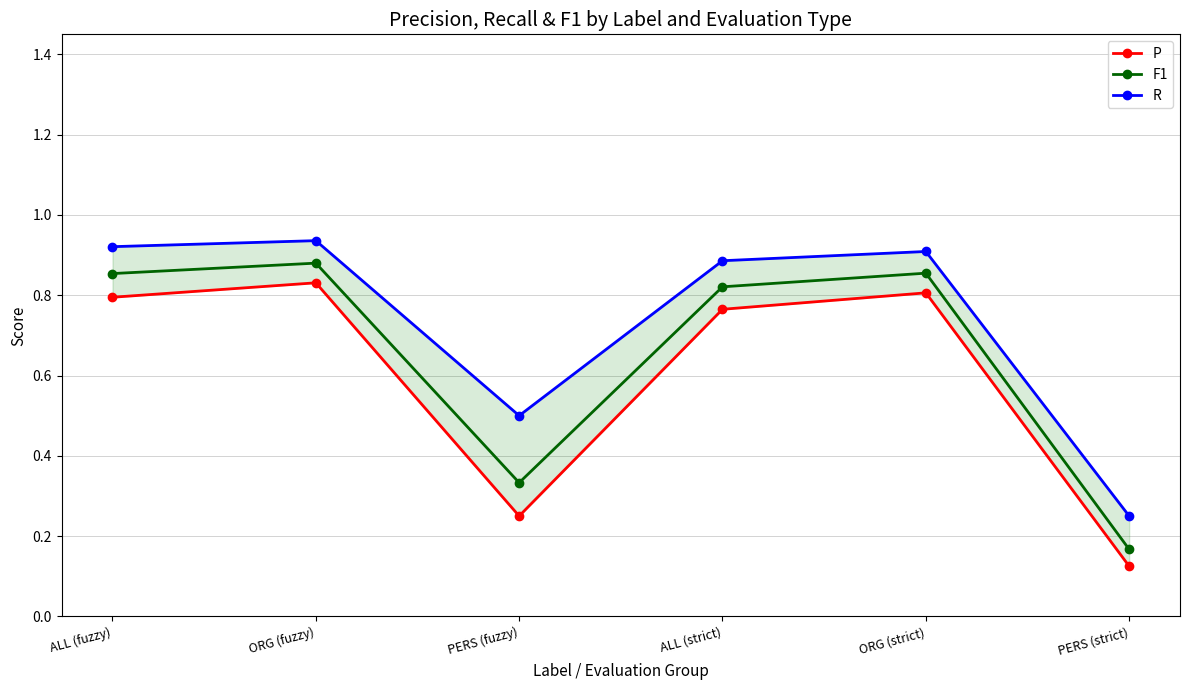

True or false: R has a value of 0.4 at PERS (strict).

False